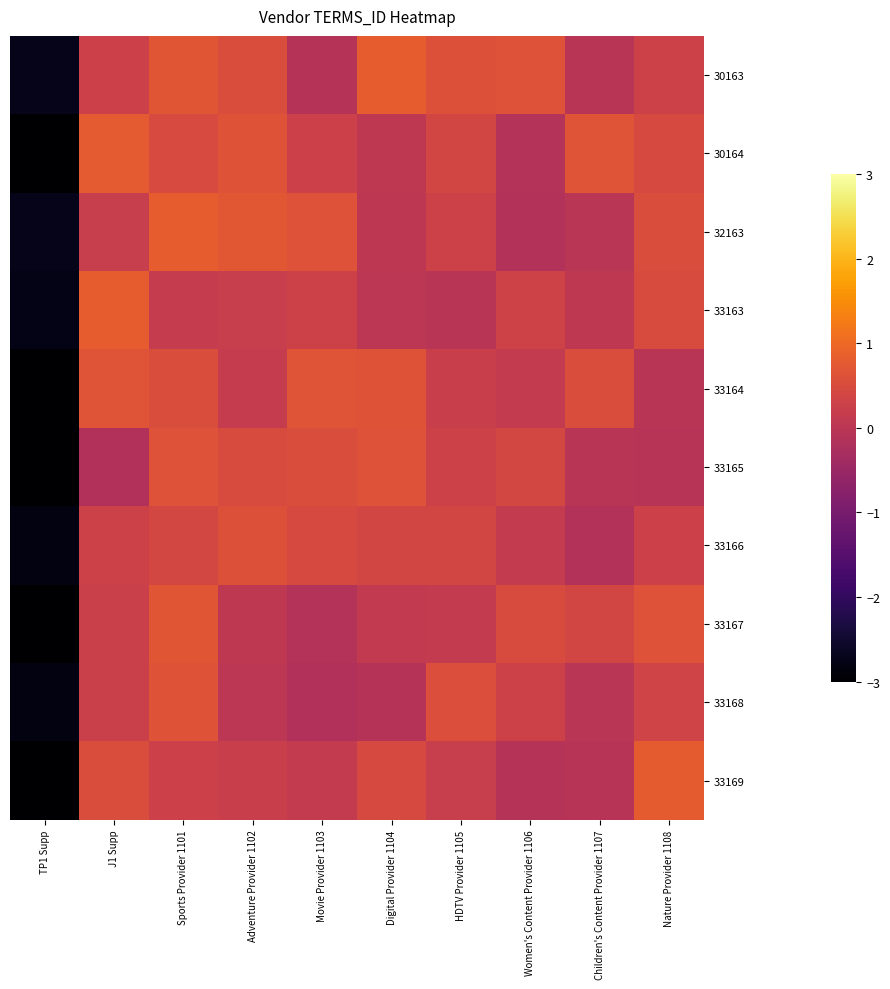

Reading left to right, list all the values displayed in this chart.

30163: TP1 Supp=-2.7	J1 Supp=0.3	Sports Provider 1101=0.7	Adventure Provider 1102=0.5	Movie Provider 1103=-0.1	Digital Provider 1104=0.8	HDTV Provider 1105=0.6	Women's Content Provider 1106=0.6	Children's Content Provider 1107=-0.0	Nature Provider 1108=0.3
30164: TP1 Supp=-3.1	J1 Supp=0.8	Sports Provider 1101=0.5	Adventure Provider 1102=0.7	Movie Provider 1103=0.3	Digital Provider 1104=0.1	HDTV Provider 1105=0.4	Women's Content Provider 1106=-0.1	Children's Content Provider 1107=0.7	Nature Provider 1108=0.5
32163: TP1 Supp=-2.7	J1 Supp=0.2	Sports Provider 1101=0.8	Adventure Provider 1102=0.7	Movie Provider 1103=0.6	Digital Provider 1104=0.0	HDTV Provider 1105=0.3	Women's Content Provider 1106=-0.1	Children's Content Provider 1107=-0.0	Nature Provider 1108=0.5
33163: TP1 Supp=-2.8	J1 Supp=0.8	Sports Provider 1101=0.2	Adventure Provider 1102=0.2	Movie Provider 1103=0.3	Digital Provider 1104=0.0	HDTV Provider 1105=-0.0	Women's Content Provider 1106=0.3	Children's Content Provider 1107=0.1	Nature Provider 1108=0.5
33164: TP1 Supp=-3.1	J1 Supp=0.7	Sports Provider 1101=0.5	Adventure Provider 1102=0.1	Movie Provider 1103=0.7	Digital Provider 1104=0.6	HDTV Provider 1105=0.2	Women's Content Provider 1106=0.1	Children's Content Provider 1107=0.5	Nature Provider 1108=-0.0
33165: TP1 Supp=-3.3	J1 Supp=-0.2	Sports Provider 1101=0.6	Adventure Provider 1102=0.5	Movie Provider 1103=0.5	Digital Provider 1104=0.6	HDTV Provider 1105=0.3	Women's Content Provider 1106=0.4	Children's Content Provider 1107=-0.0	Nature Provider 1108=-0.1
33166: TP1 Supp=-2.8	J1 Supp=0.3	Sports Provider 1101=0.4	Adventure Provider 1102=0.6	Movie Provider 1103=0.5	Digital Provider 1104=0.4	HDTV Provider 1105=0.4	Women's Content Provider 1106=0.1	Children's Content Provider 1107=-0.1	Nature Provider 1108=0.3
33167: TP1 Supp=-3.3	J1 Supp=0.2	Sports Provider 1101=0.7	Adventure Provider 1102=0.1	Movie Provider 1103=-0.1	Digital Provider 1104=0.1	HDTV Provider 1105=0.1	Women's Content Provider 1106=0.5	Children's Content Provider 1107=0.4	Nature Provider 1108=0.6
33168: TP1 Supp=-2.8	J1 Supp=0.2	Sports Provider 1101=0.6	Adventure Provider 1102=0.0	Movie Provider 1103=-0.1	Digital Provider 1104=-0.1	HDTV Provider 1105=0.6	Women's Content Provider 1106=0.3	Children's Content Provider 1107=-0.0	Nature Provider 1108=0.3
33169: TP1 Supp=-3.3	J1 Supp=0.5	Sports Provider 1101=0.3	Adventure Provider 1102=0.2	Movie Provider 1103=0.1	Digital Provider 1104=0.5	HDTV Provider 1105=0.2	Women's Content Provider 1106=-0.1	Children's Content Provider 1107=-0.0	Nature Provider 1108=0.8